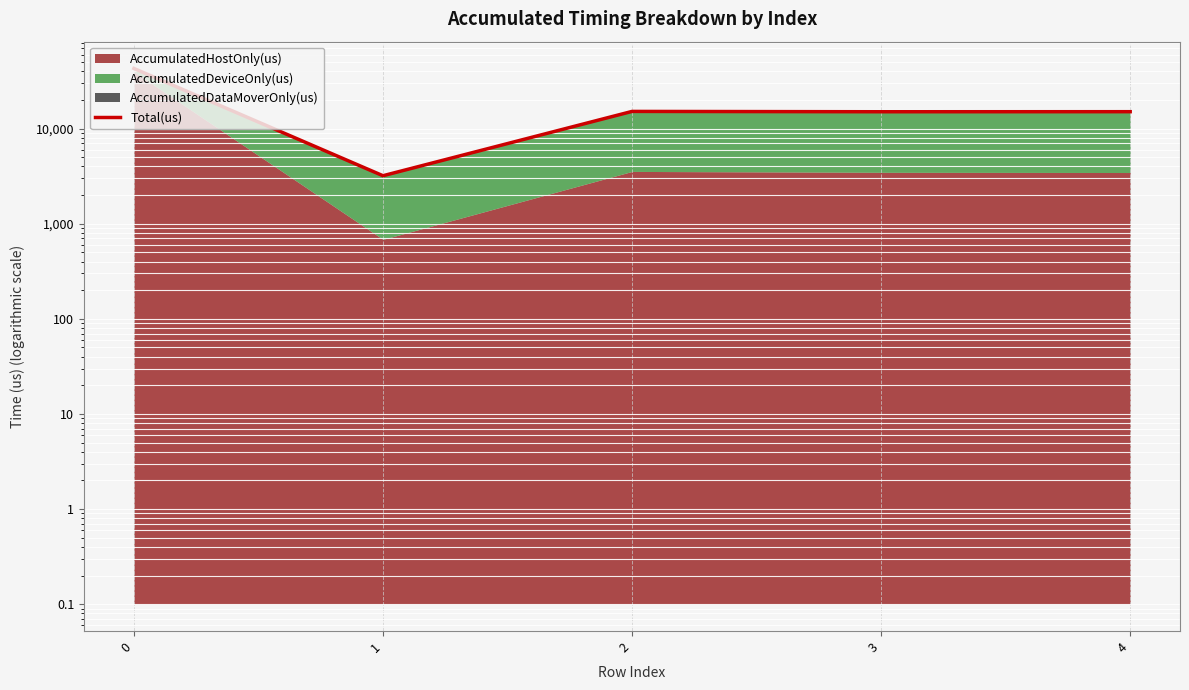

What is the sum of all values?

91299